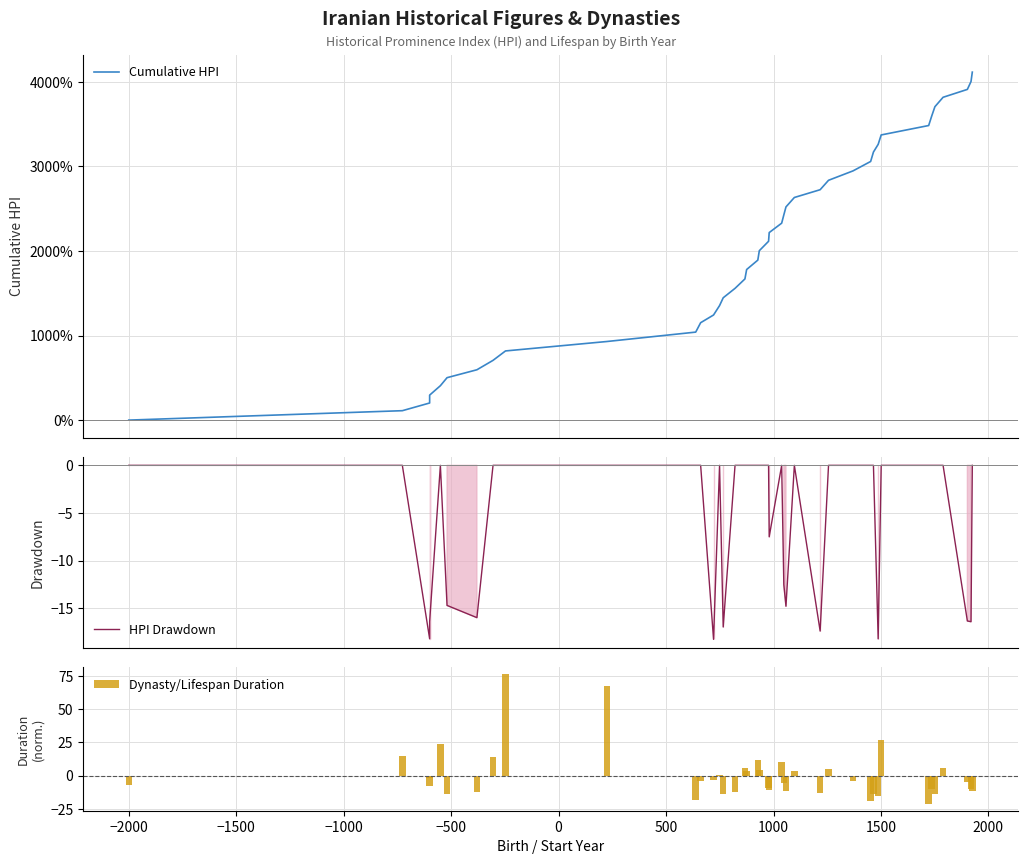

What are all the series names shown in the legend?

Cumulative HPI, HPI Drawdown, Dynasty/Lifespan Duration